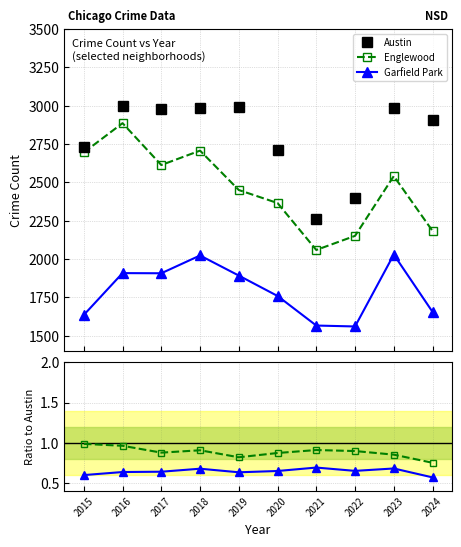

Which series changed the most between 2021 and 2024?

Austin